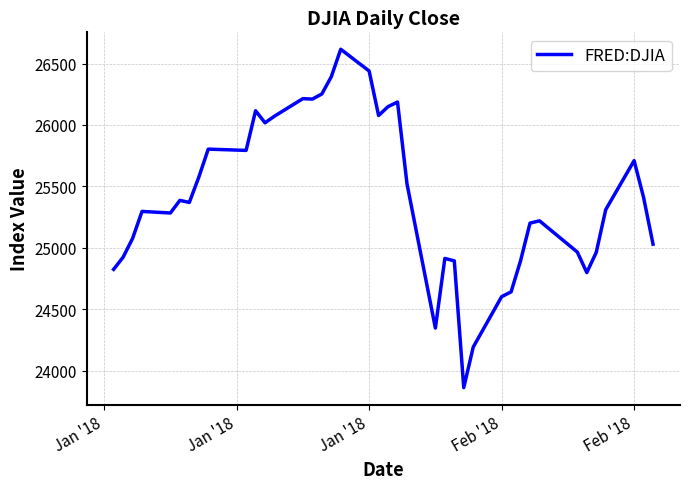

What is the minimum value shown in the chart?

23860.5